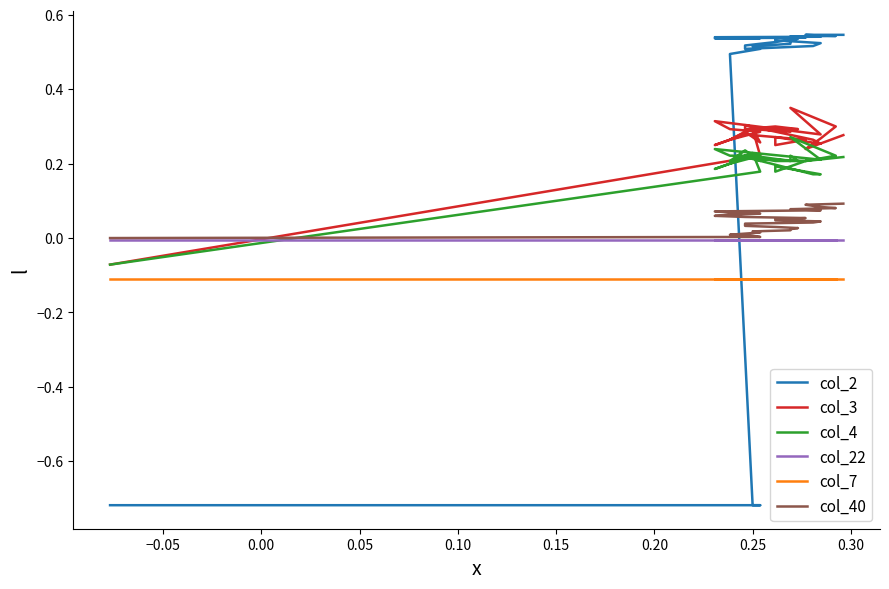

True or false: col_4 and col_3 cross at least once.

False